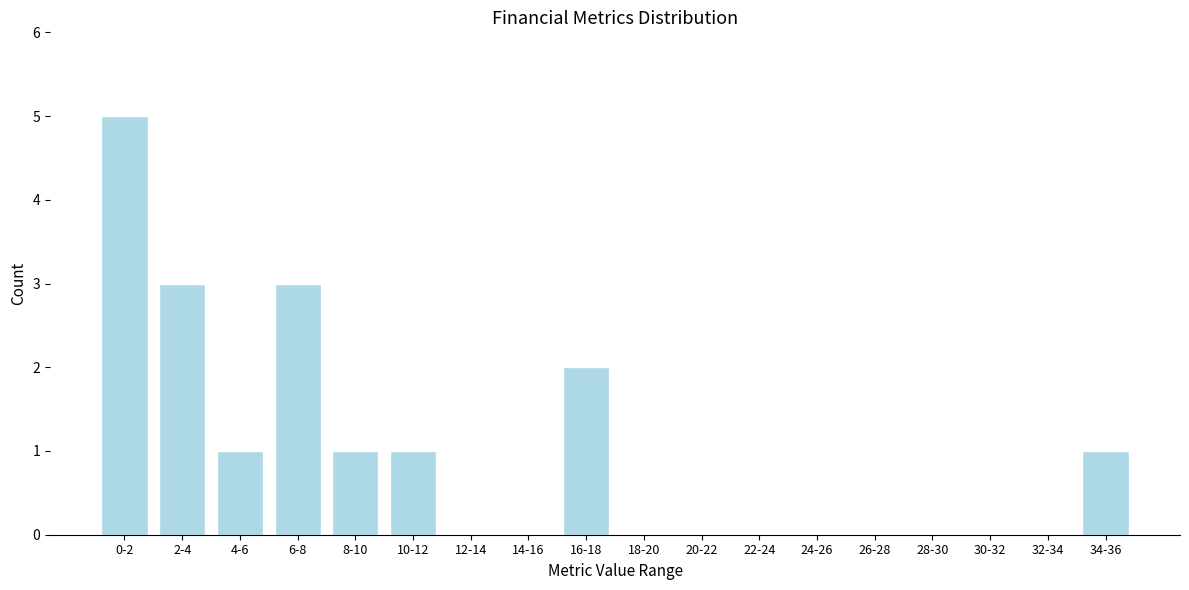

Reading left to right, what are all the values shown in this chart?

0-2=5	2-4=3	4-6=1	6-8=3	8-10=1	10-12=1	12-14=0	14-16=0	16-18=2	18-20=0	20-22=0	22-24=0	24-26=0	26-28=0	28-30=0	30-32=0	32-34=0	34-36=1